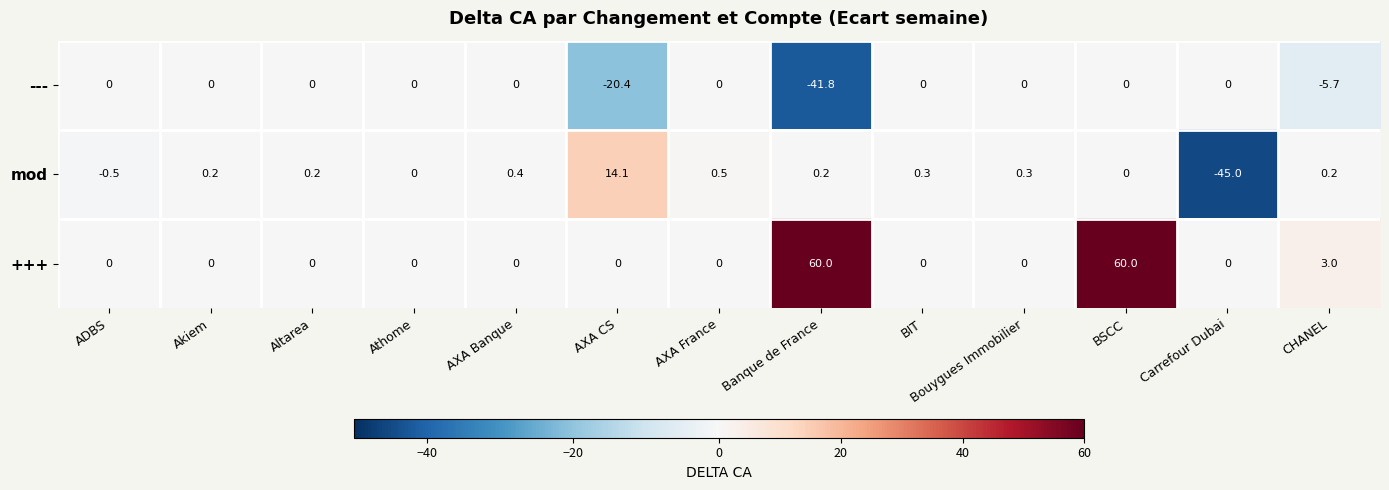

Is it true that --- equals -21.3 at AXA France?

False